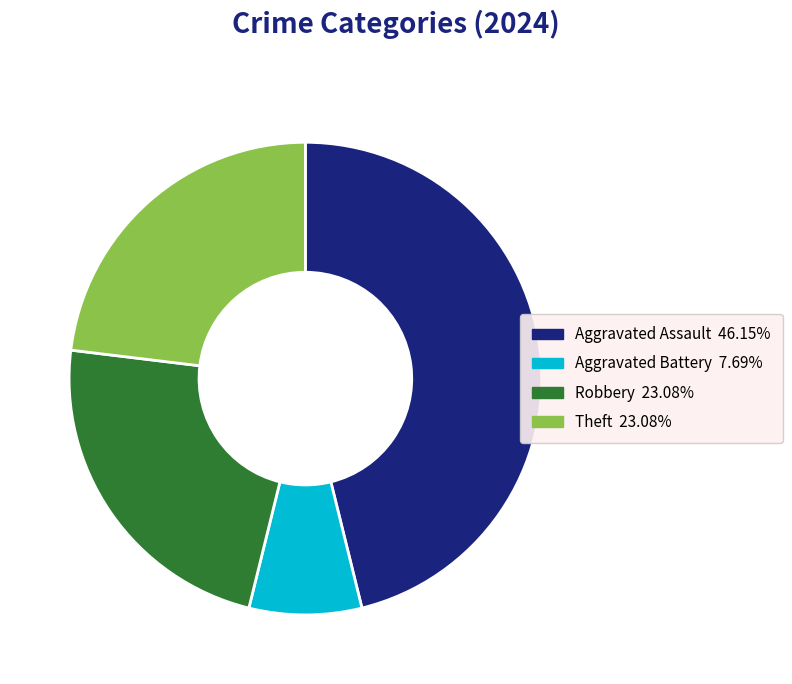

Is there a majority slice in this chart?

No